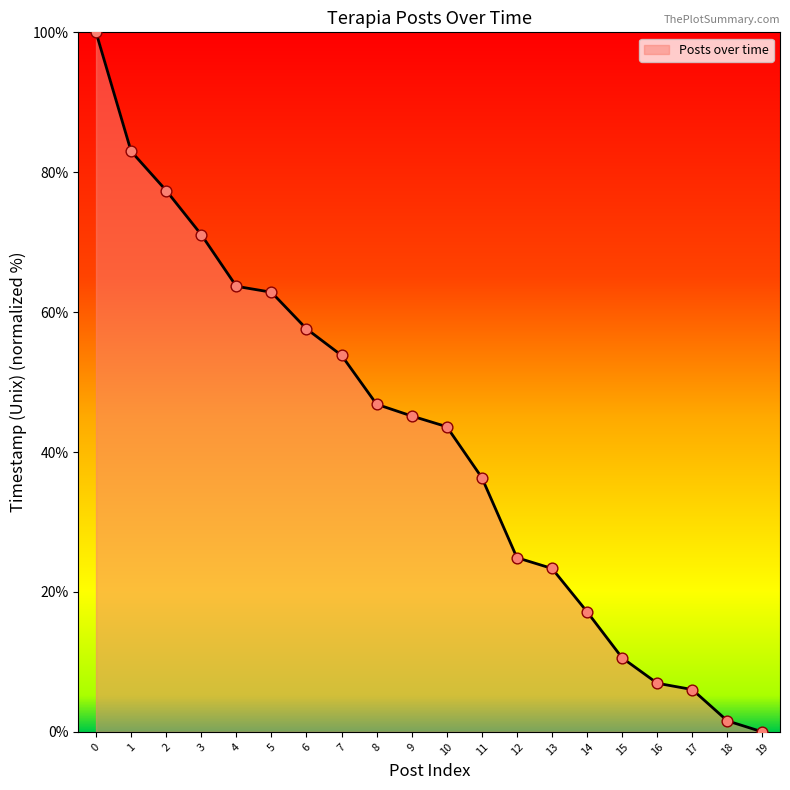

Approximately how many times larger is the value at 7 compared to 15?

5.1